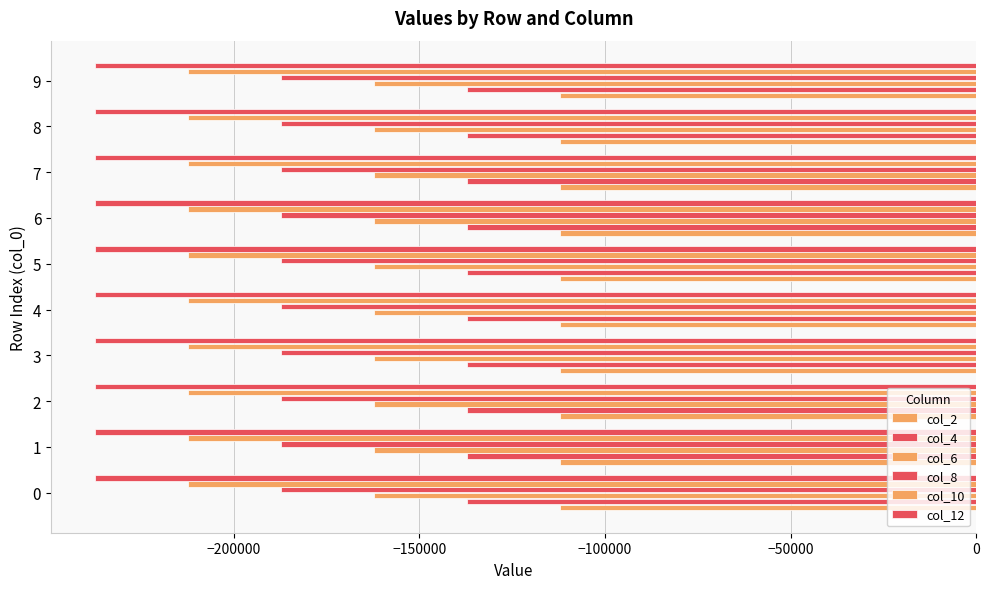

What is the difference between the maximum and minimum values in the col_4 series?

1.0